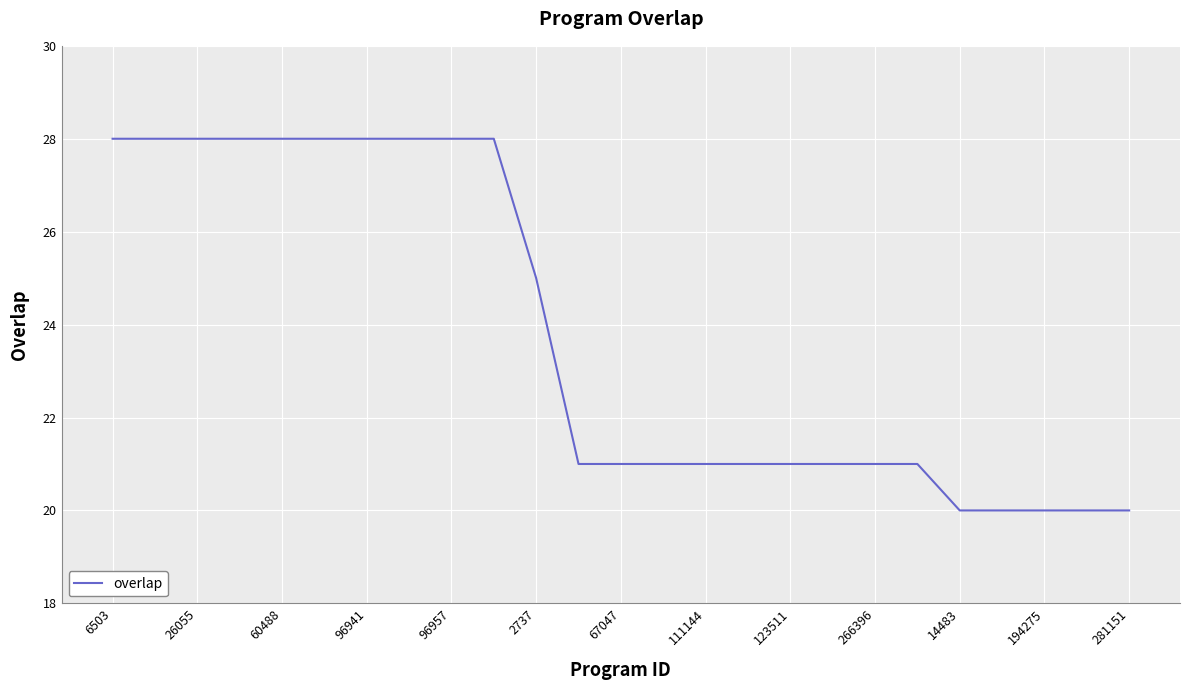

What is the smallest value displayed?

20